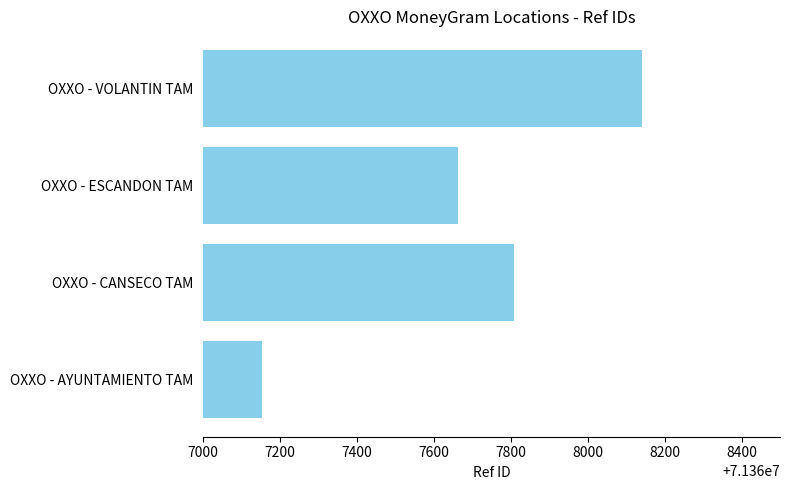

How many values are below 71367808?

2